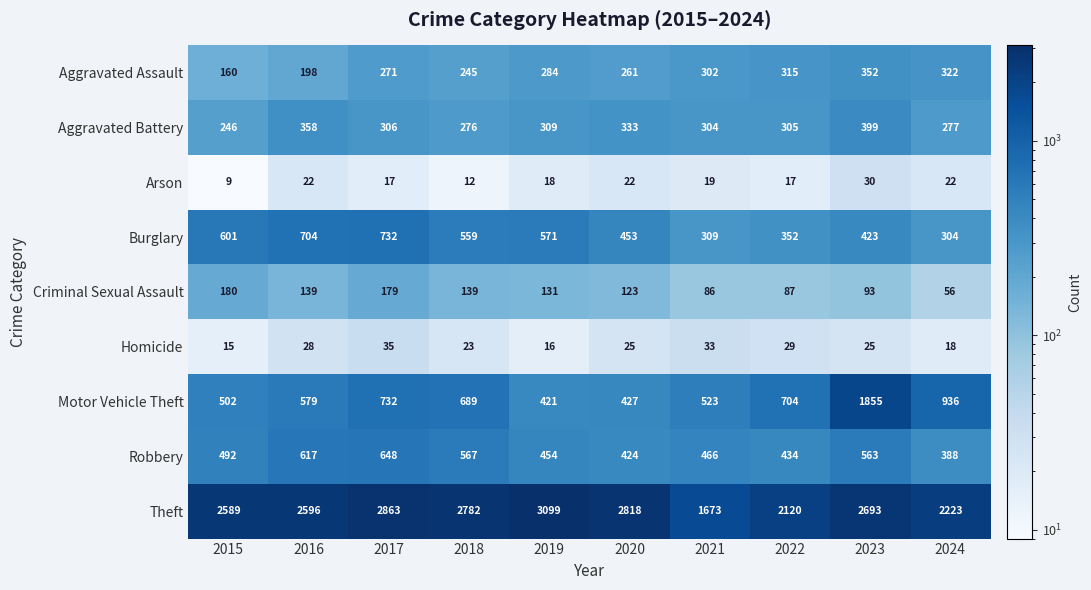

Which label corresponds to the largest value in the chart?

2019